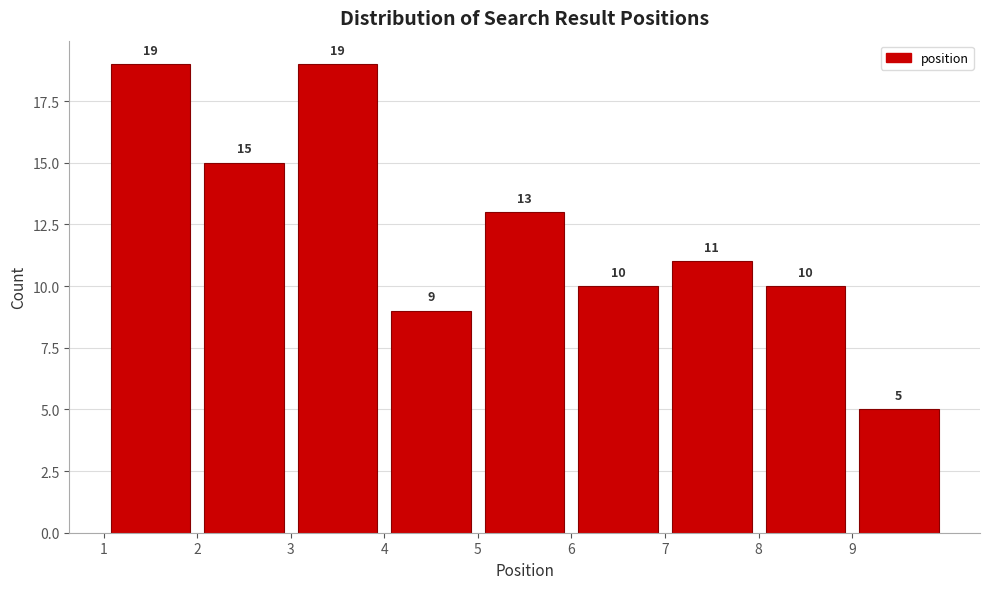

Reading left to right, transcribe this chart: for each bar, give the range it covers on the x-axis and its height.

1 to 2: 19
2 to 3: 15
3 to 4: 19
4 to 5: 9
5 to 6: 13
6 to 7: 10
7 to 8: 11
8 to 9: 10
9 to 10: 5